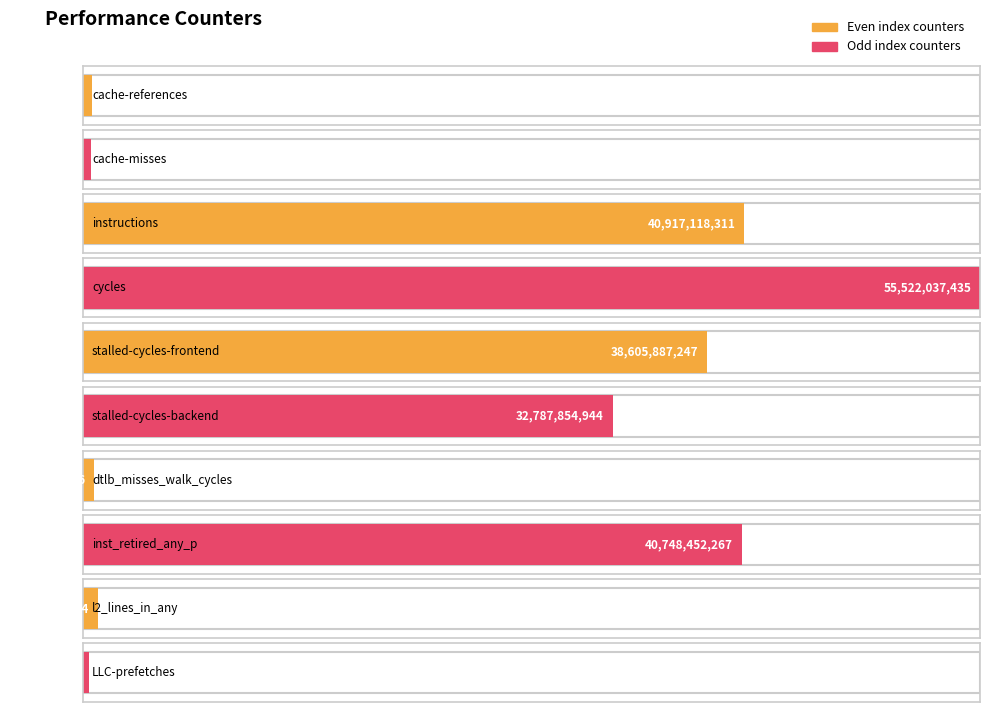

Where does the data first go above 32787854944?

instructions